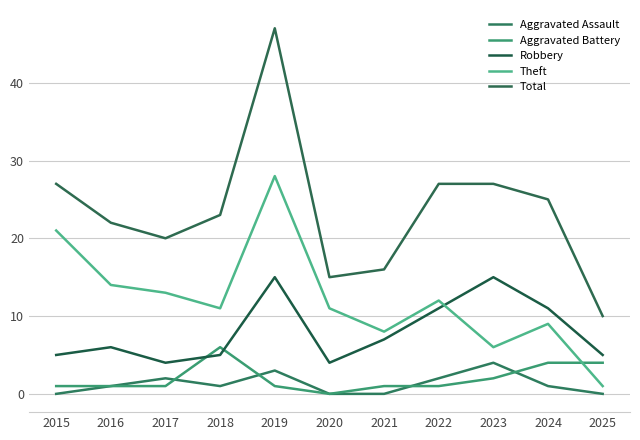

Reading left to right, what are all the values shown in this chart?

Aggravated Assault: 0	1	2	1	3	0	0	2	4	1	0
Aggravated Battery: 1	1	1	6	1	0	1	1	2	4	4
Robbery: 5	6	4	5	15	4	7	11	15	11	5
Theft: 21	14	13	11	28	11	8	12	6	9	1
Total: 27	22	20	23	47	15	16	27	27	25	10